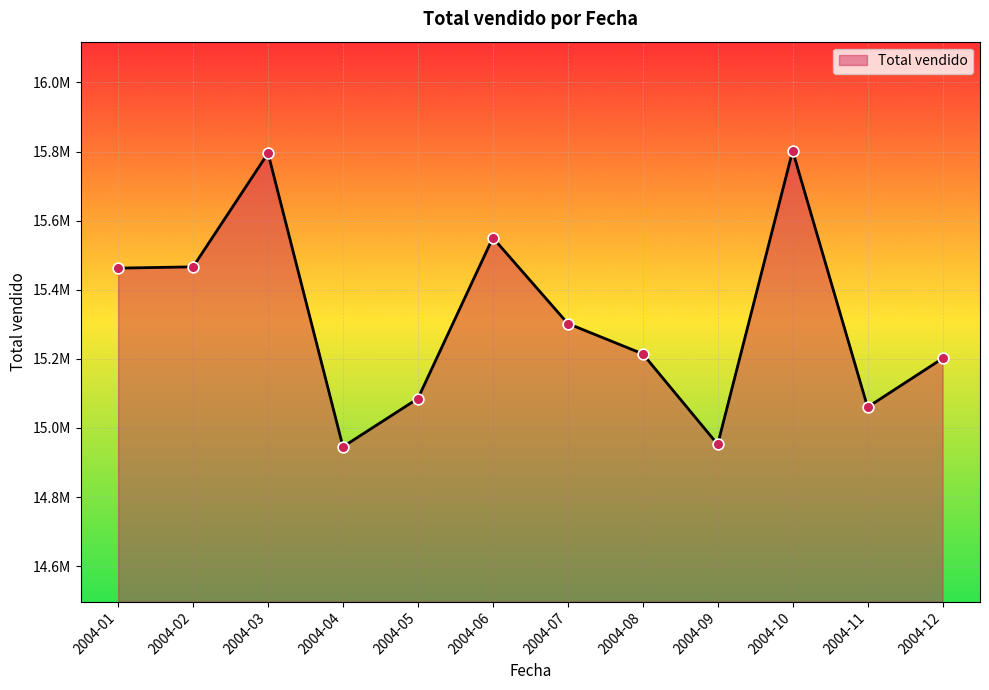

Which has a higher value, 2004-03 or 2004-10?

2004-10